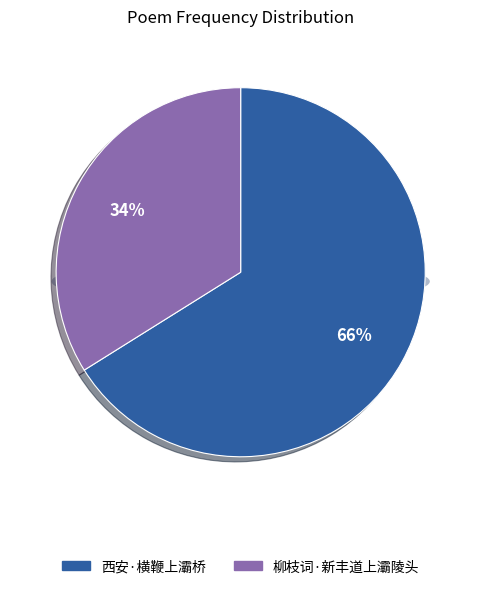

To the nearest percent, what is the difference between the 西安·横鞭上灞桥 and 柳枝词·新丰道上灞陵头 slice percentages?

32%